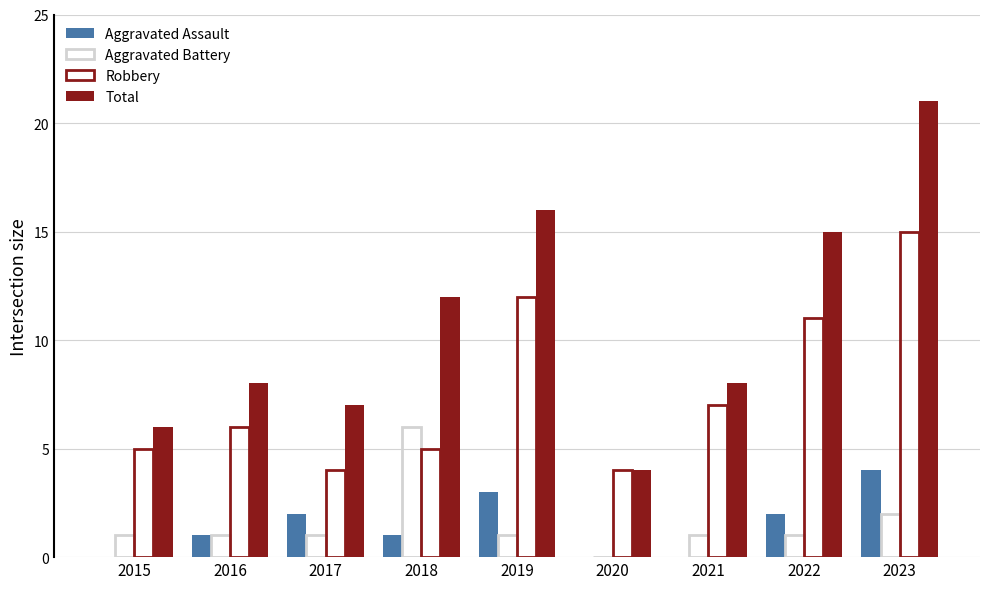

Reading left to right, extract all data points from this chart.

Aggravated Assault: 0	1	2	1	3	0	0	2	4
Aggravated Battery: 1	1	1	6	1	0	1	1	2
Robbery: 5	6	4	5	12	4	7	11	15
Total: 6	8	7	12	16	4	8	15	21